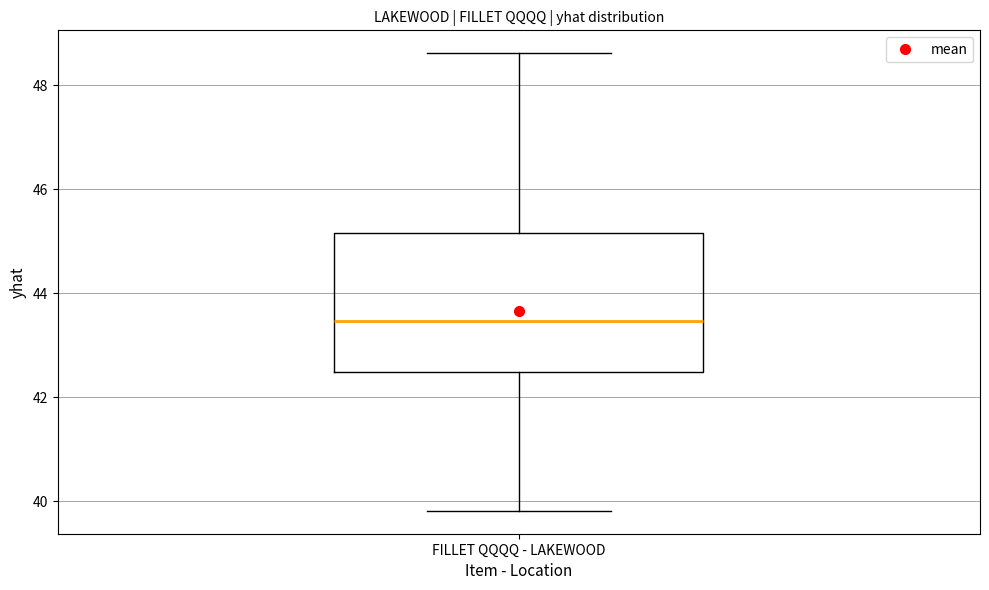

Where does the lower whisker of the box for FILLET QQQQ - LAKEWOOD end on the y-axis? The values are not printed on the chart, so give them approximately, as read against the axis.

39.8